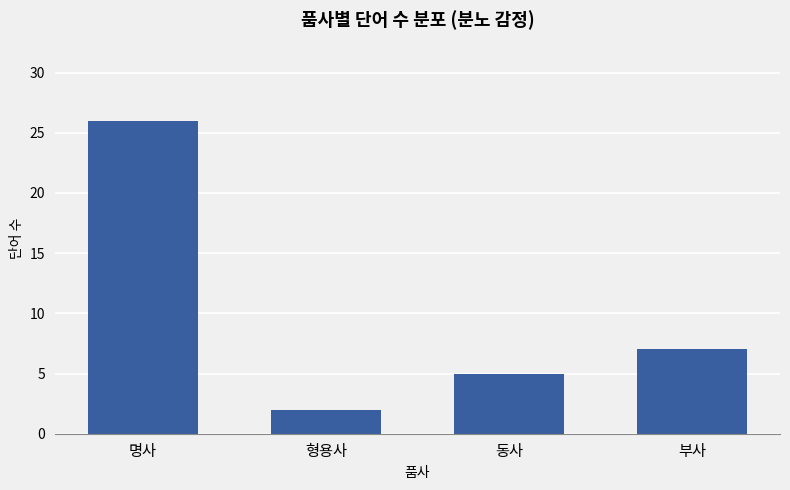

The chart shows a value of 7 at 부사. True or false?

True